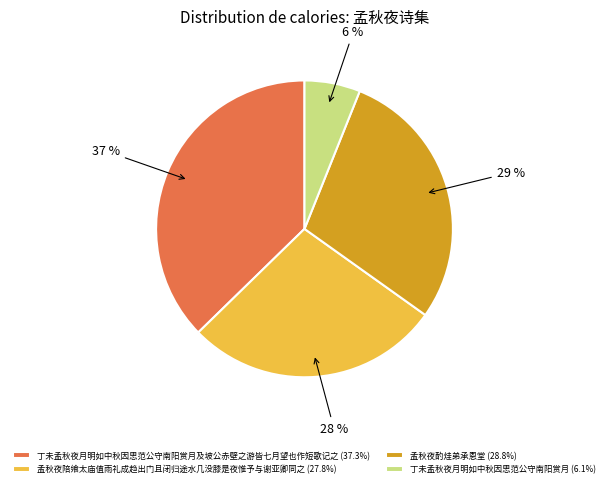

To the nearest percent, what portion does 丁未孟秋夜月明如中秋因思范公守南阳赏月及坡公赤壁之游皆七月望也作短歌记之 (37.3%) represent?

37%